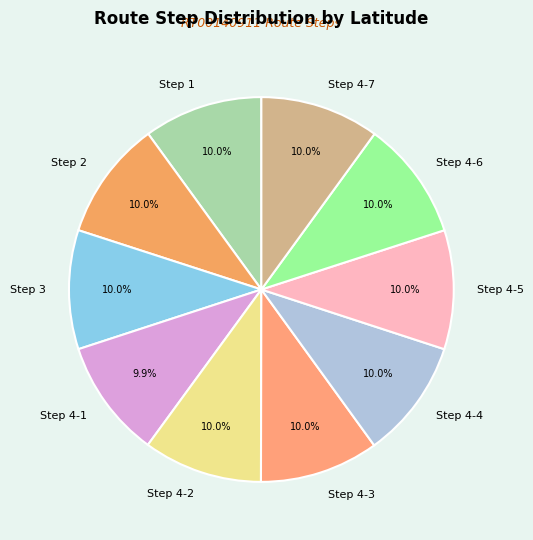

Combined, do Step 4-2 and Step 3 account for over 50%?

No